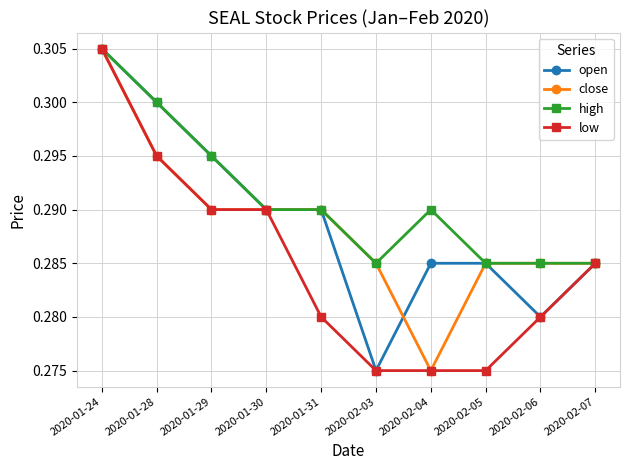

Between 2020-01-28 and 2020-02-06, which series saw the biggest shift?

open